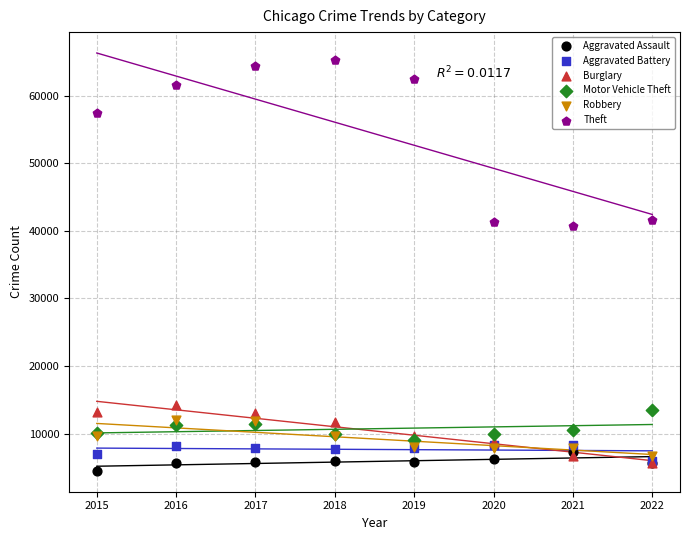

What are all the series names shown in the legend?

Aggravated Assault, Aggravated Battery, Burglary, Motor Vehicle Theft, Robbery, Theft